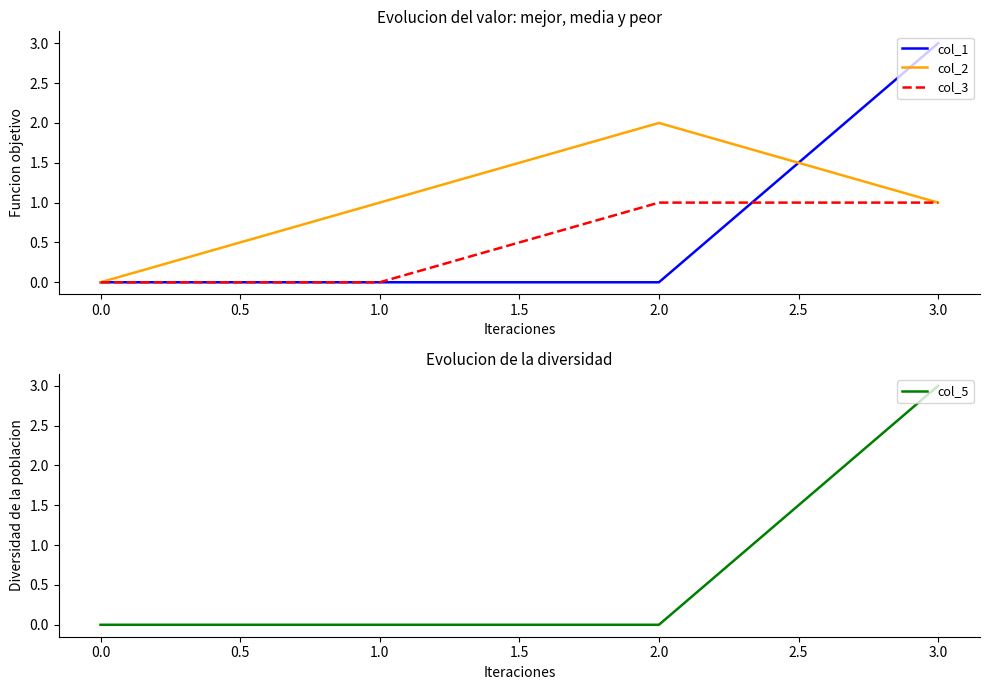

What is the greatest value displayed?

3